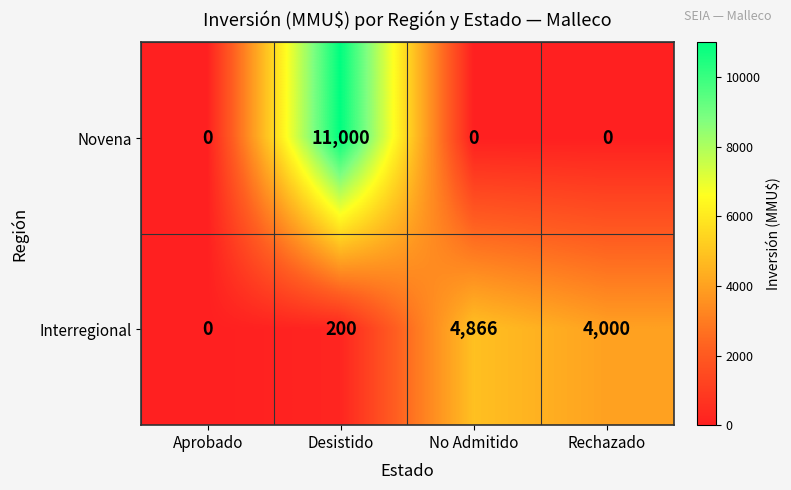

At Desistido, list the series in order from largest to smallest.

Novena, Interregional